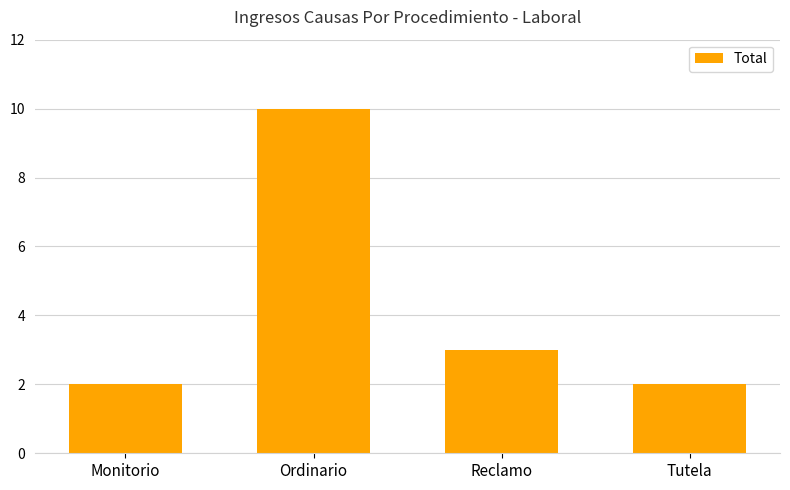

Are the bars grouped side by side (vs. stacked)?

No